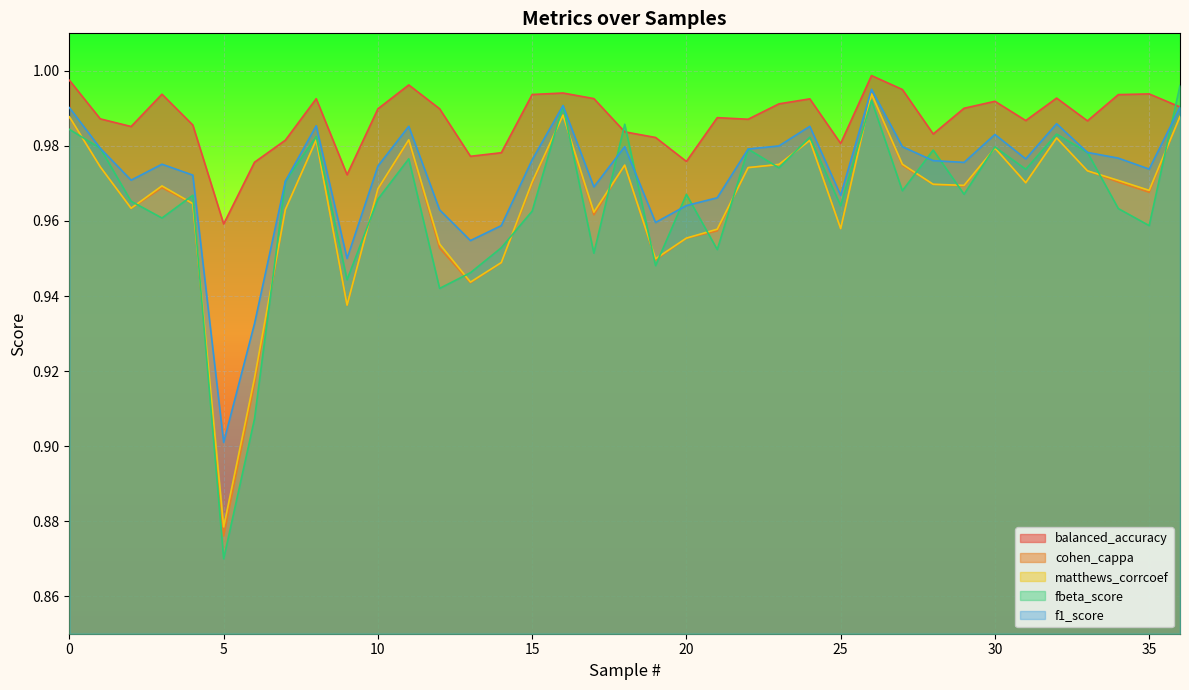

What is the value of the matthews_corrcoef point at the 35th from the left?

1.0